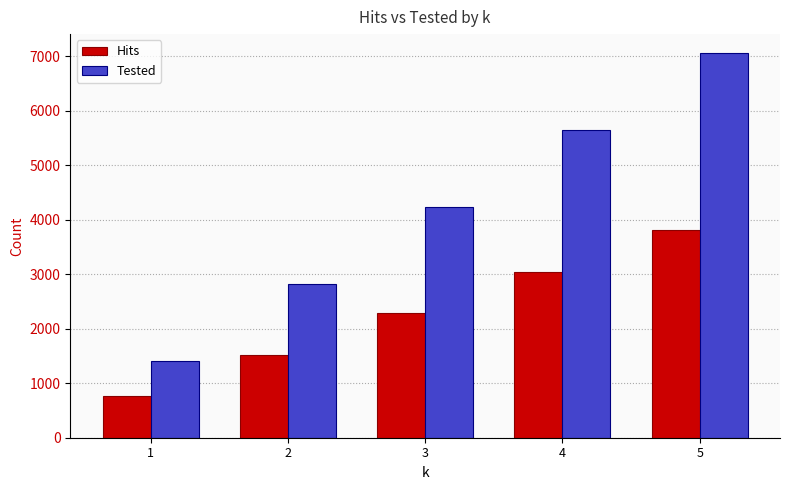

What is the highest value of the Tested series?

7055